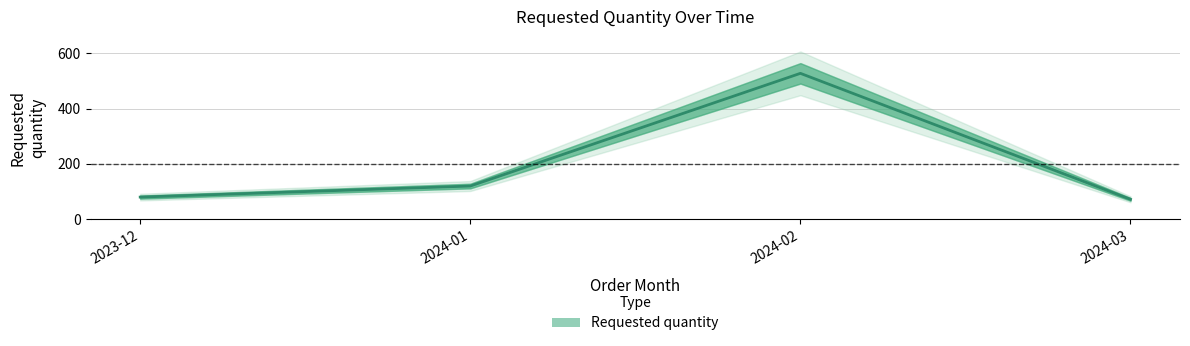

How many lines are shown in the chart?

1